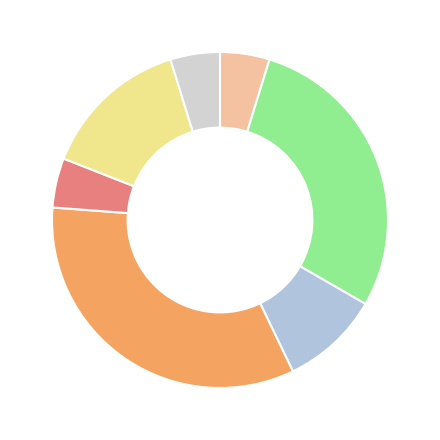

How many slices are in this pie chart?

7